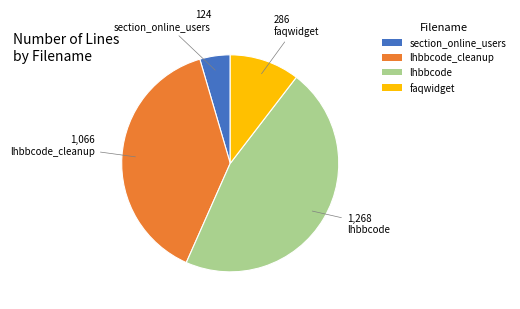

Between section_online_users and faqwidget, which is larger?

faqwidget